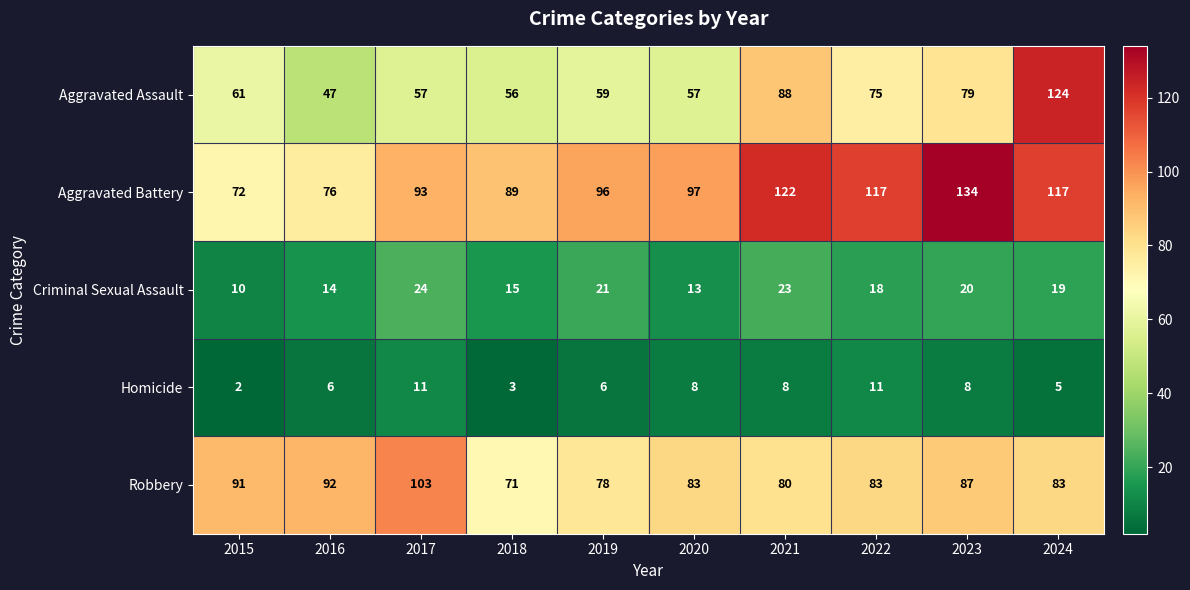

At how many categories does at least one series exceed 18?

10